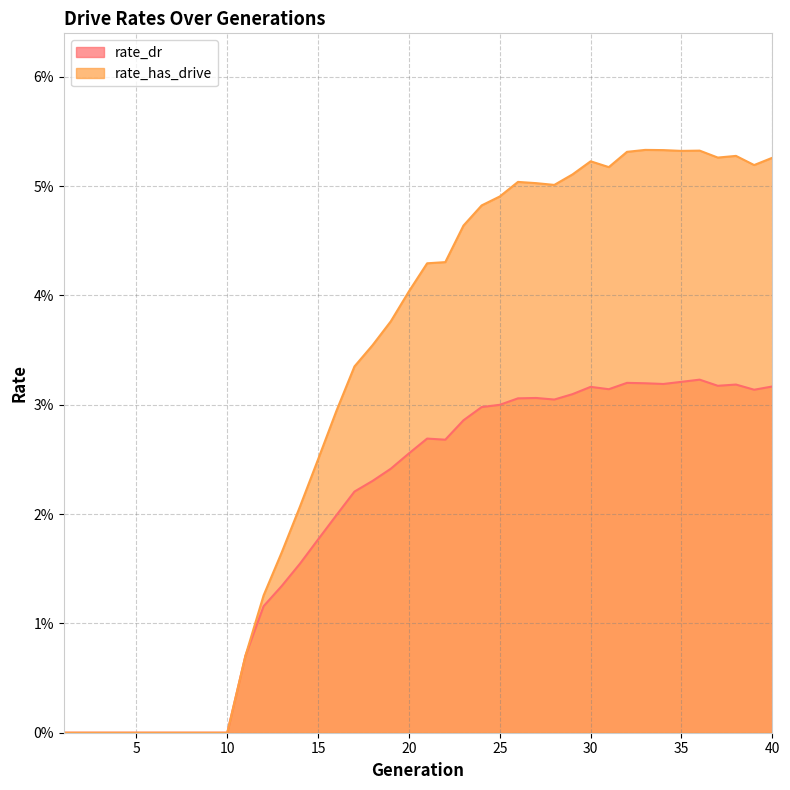

Between 25 and 27, which series saw the biggest shift?

rate_has_drive